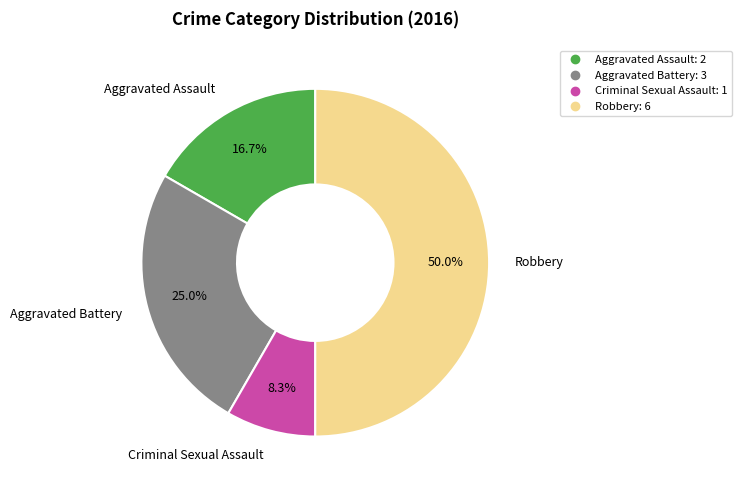

To the nearest percent, what is the difference between the Robbery and Aggravated Assault slice percentages?

33%